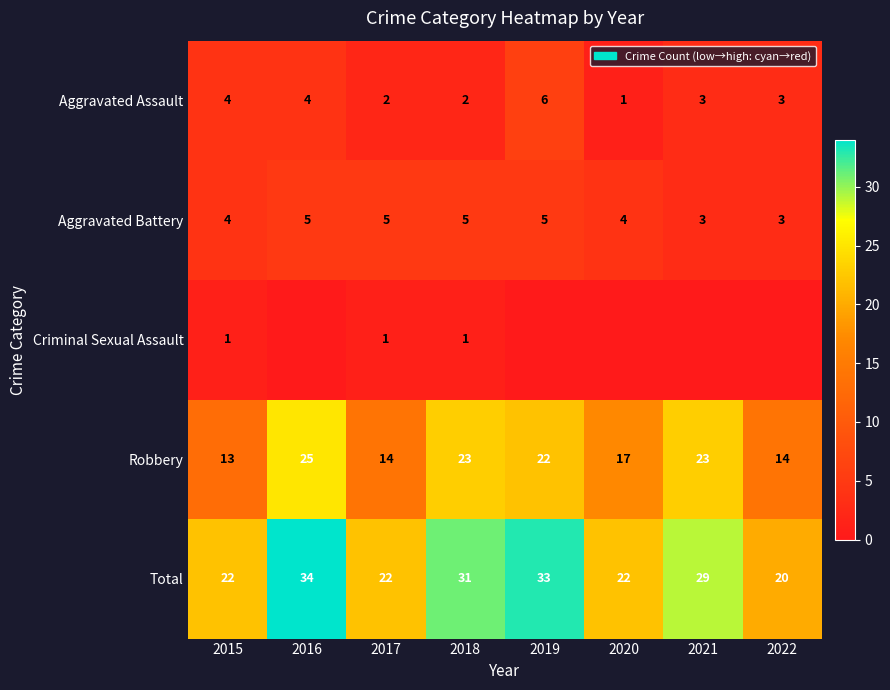

What is the highest value of the Robbery series?

25